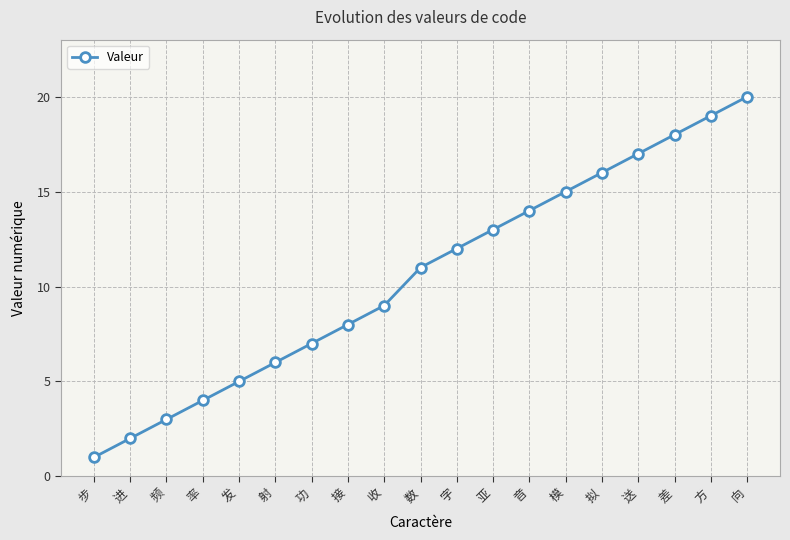

True or false: the data has more than 1 interior local peaks.

False